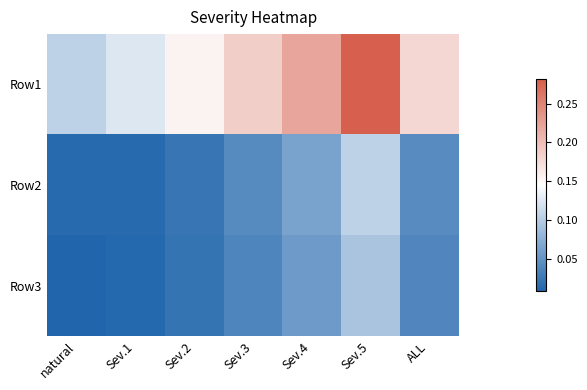

Which series changed the most between Sev.2 and Sev.5?

Row1